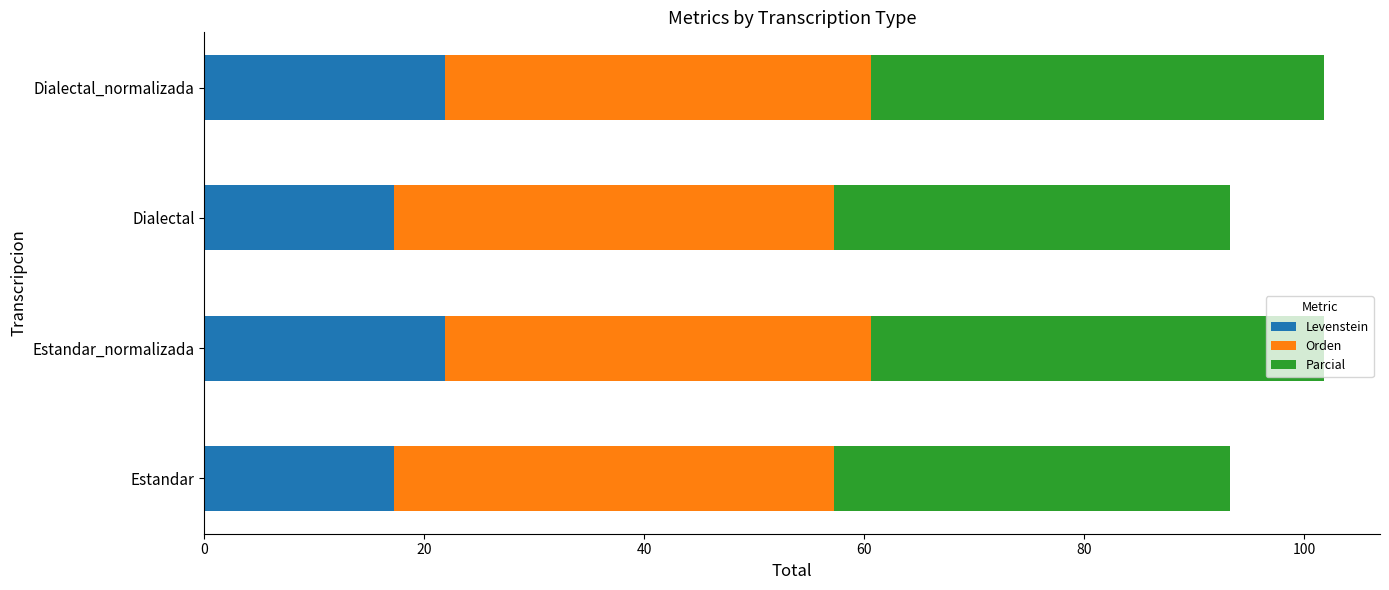

The Levenstein series shows 21.8 at Estandar_normalizada. True or false?

True